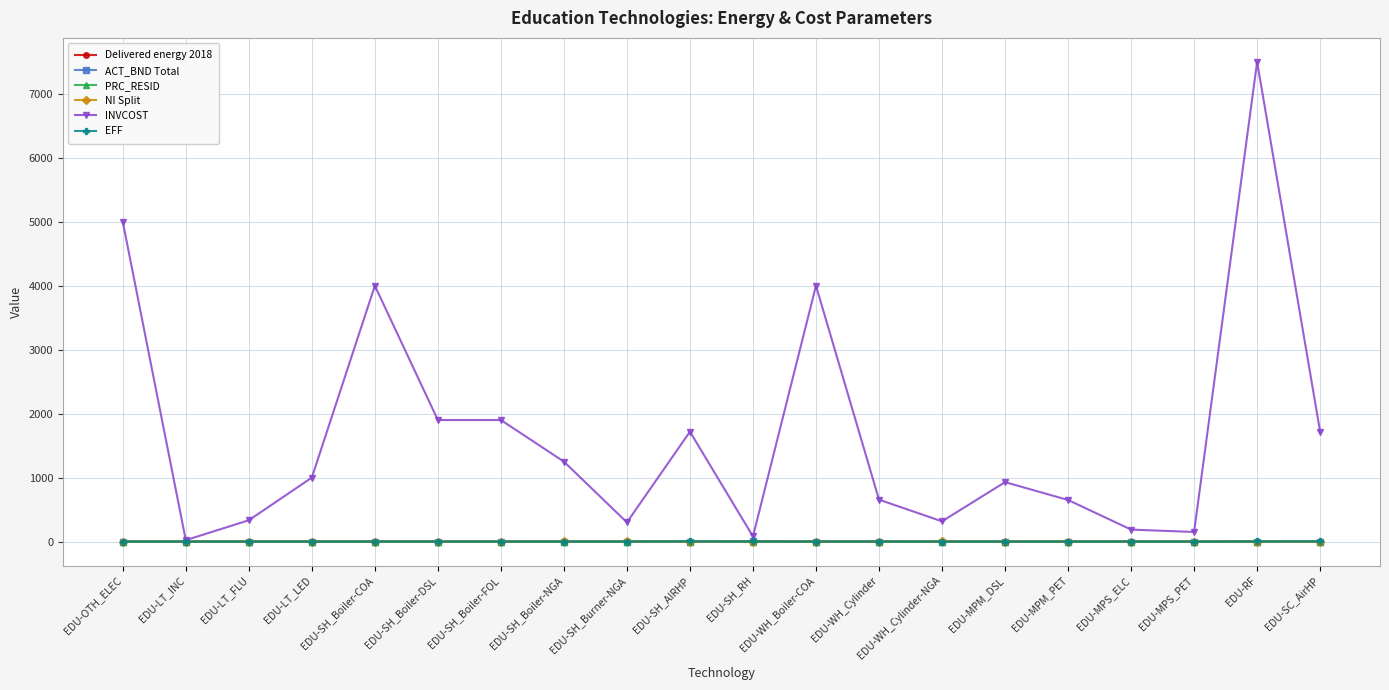

How many intersections are there between Delivered energy 2018 and EFF?

6